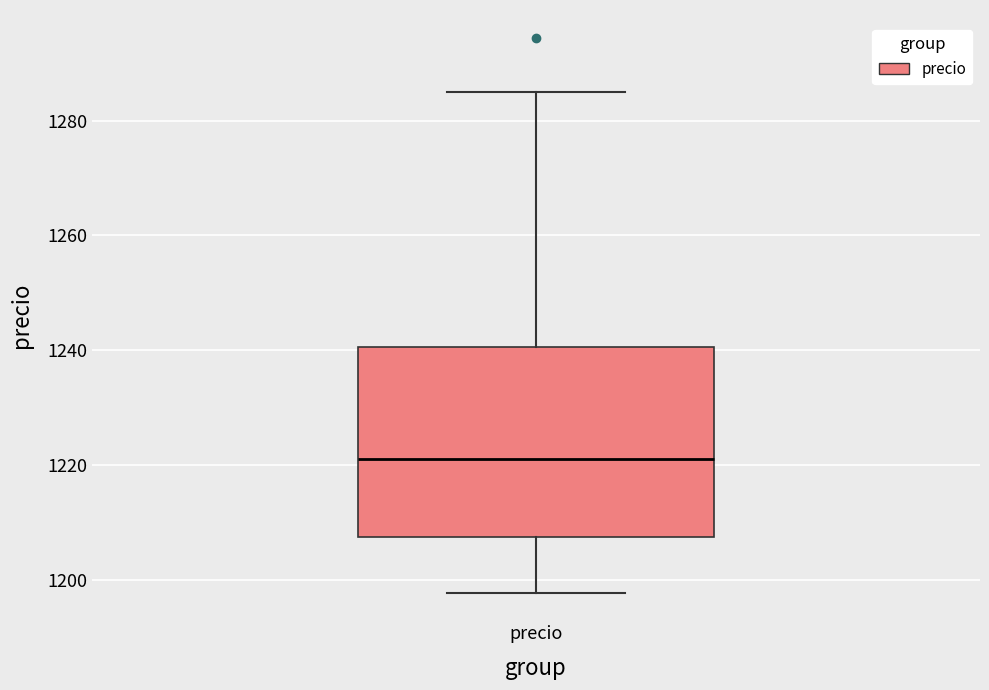

Transcribe this box plot: give where the median line is, the range the box spans, and where the two whiskers end, as read against the y-axis. The values are not printed on the chart, so give them approximately, as read against the axis.

median 1222, box 1208 to 1240, whiskers 1198 to 1286